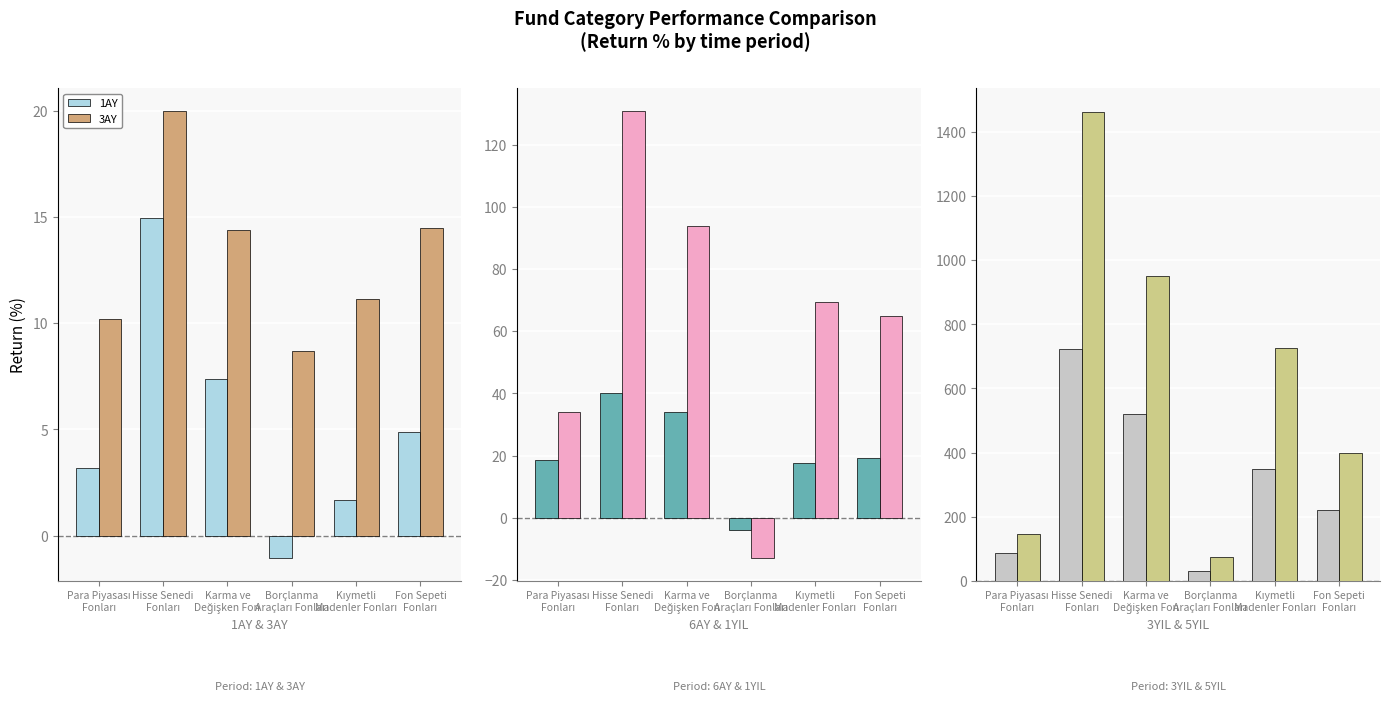

How many bars are there in total?

36